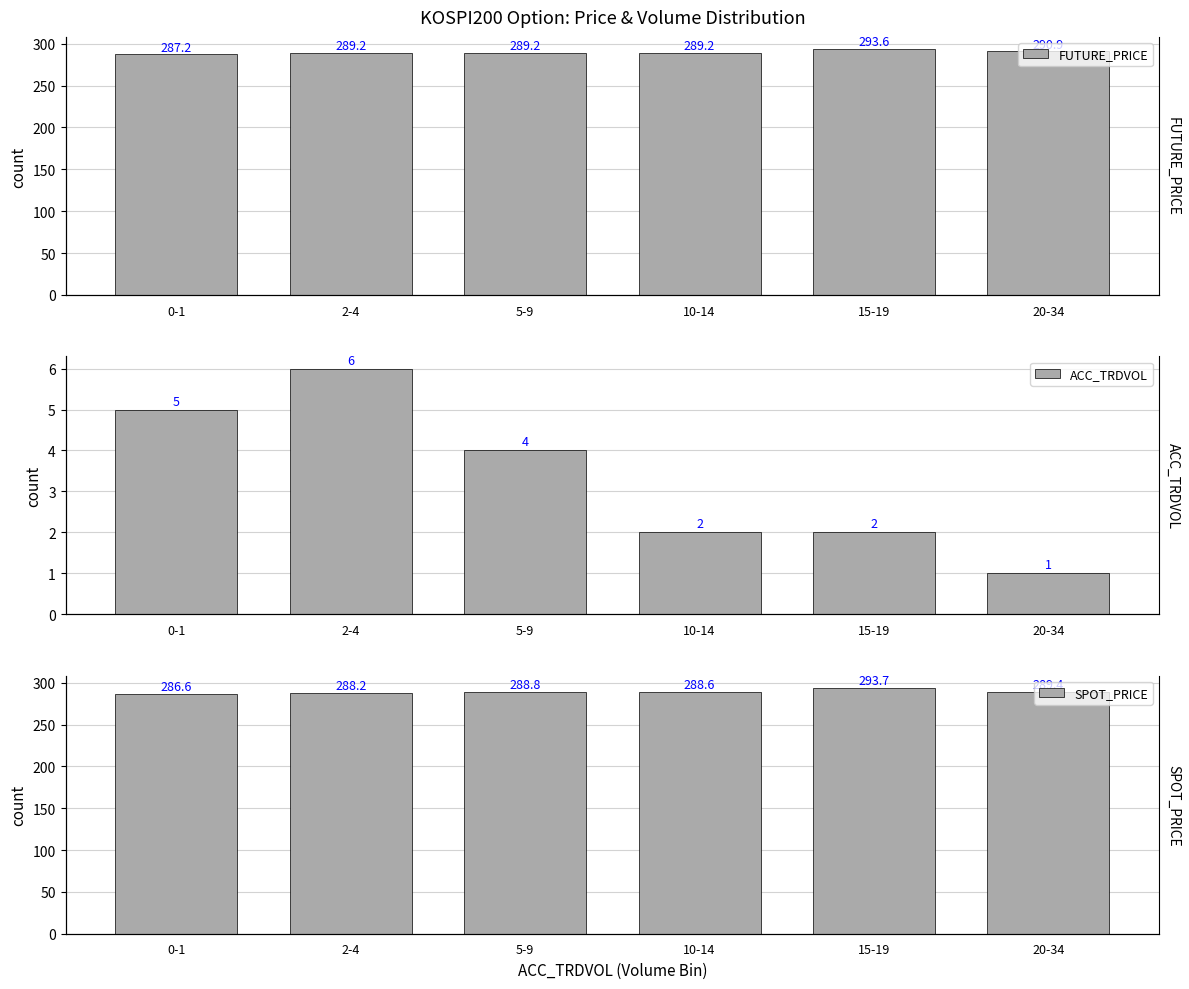

What is the average value of the SPOT_PRICE series?

289.2